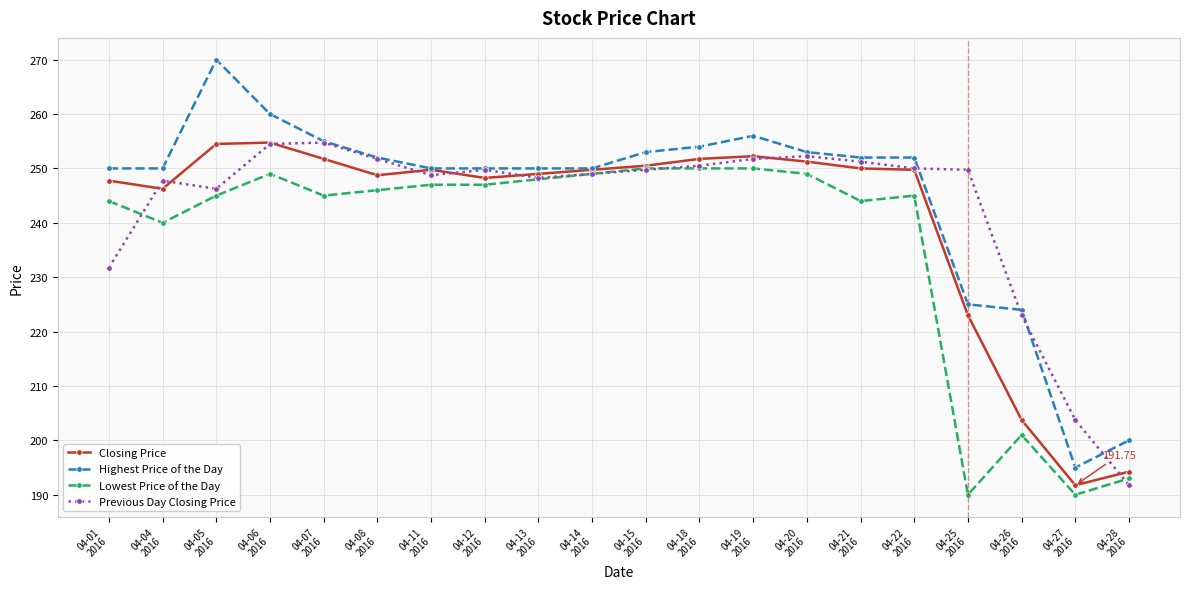

Which series has the widest spread of values?

Highest Price of the Day